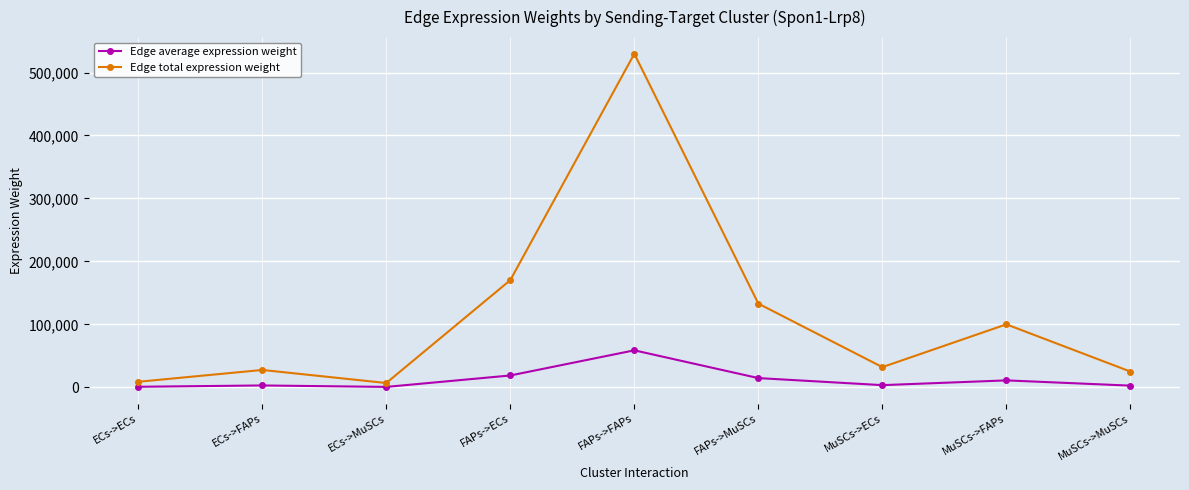

How many lines are shown in the chart?

2